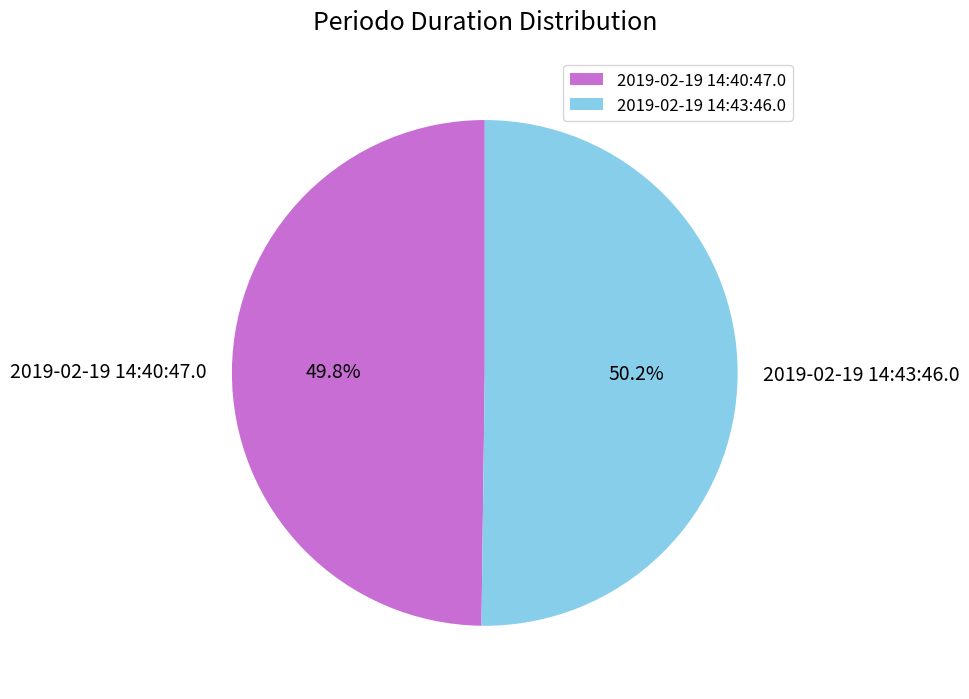

Combined, do 2019-02-19 14:40:47.0 and 2019-02-19 14:43:46.0 account for over 50%?

Yes